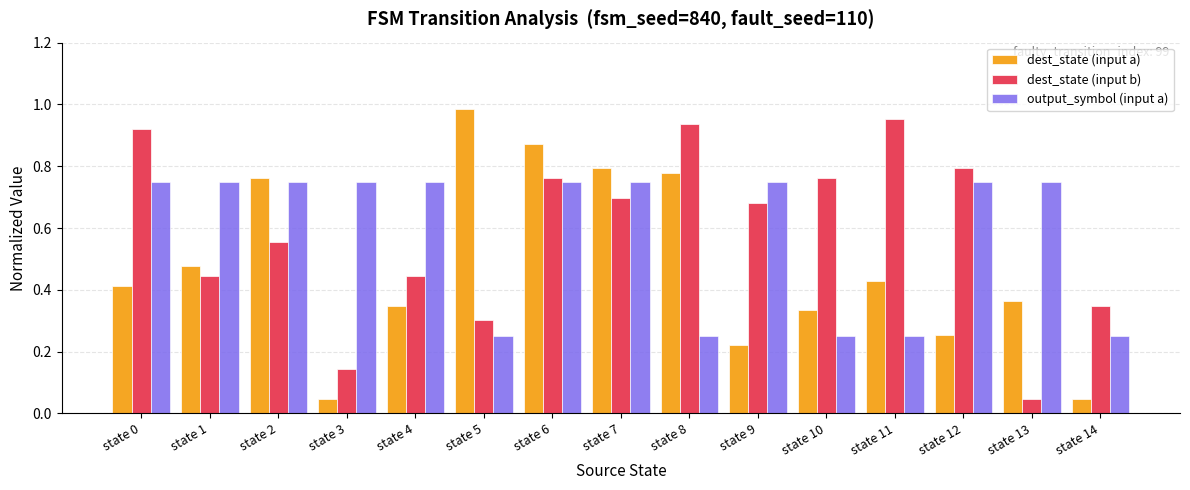

Which category has the highest value in the dest_state (input a) series?

state 5